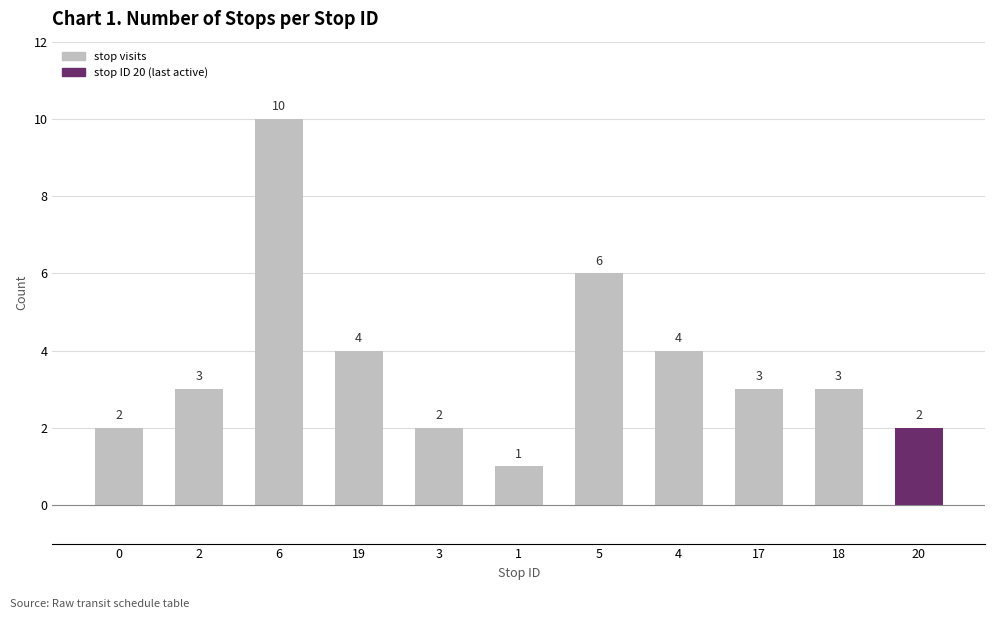

What is the difference between the maximum and second lowest values?

8